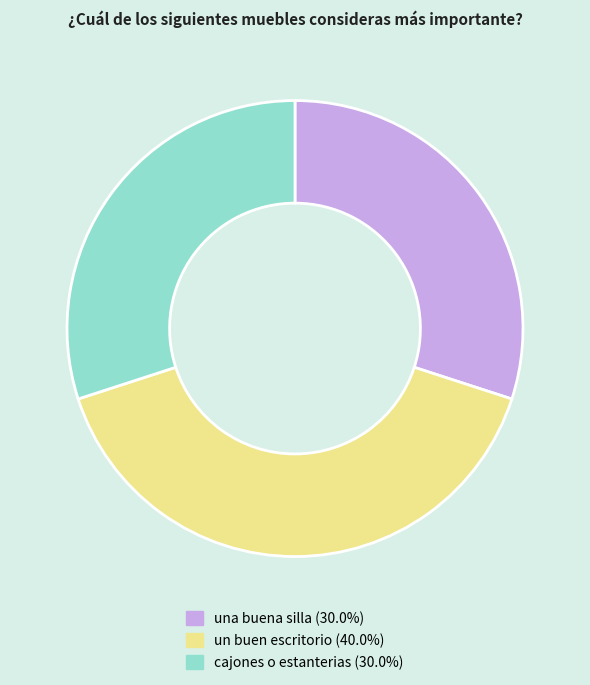

Do un buen escritorio and cajones o estanterias together represent more than half of the pie?

Yes